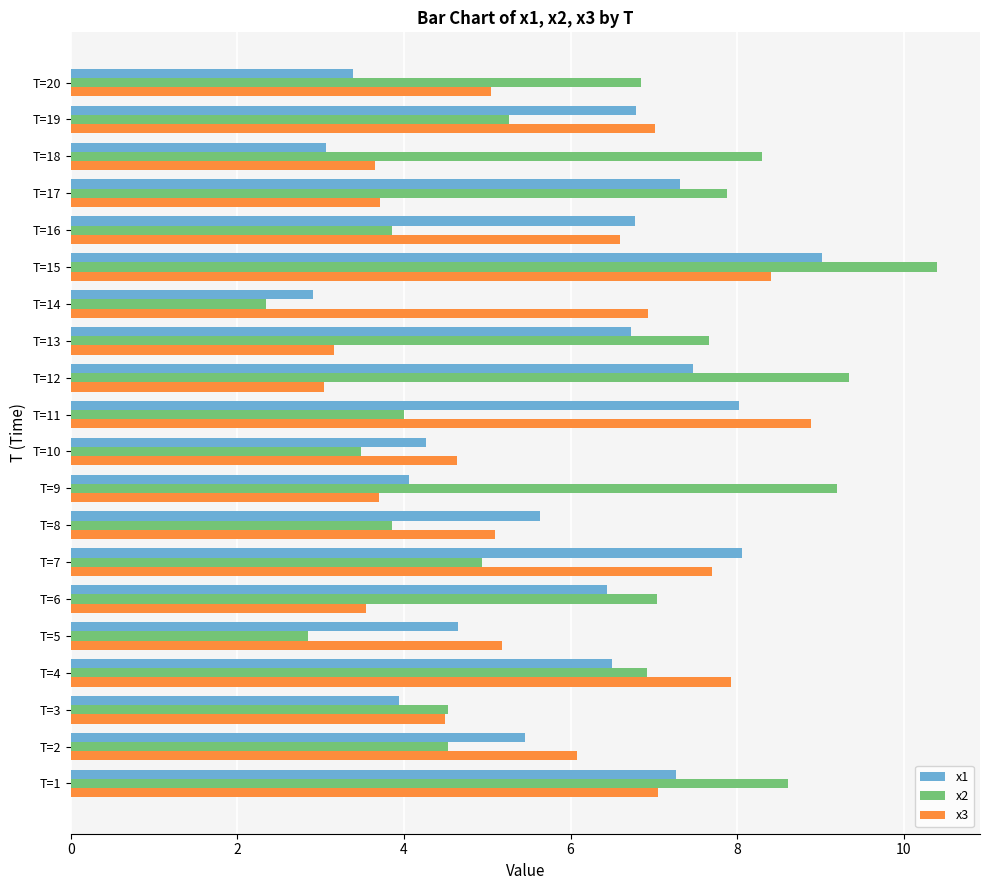

Rank the series at T=12 from highest to lowest value.

x2, x1, x3